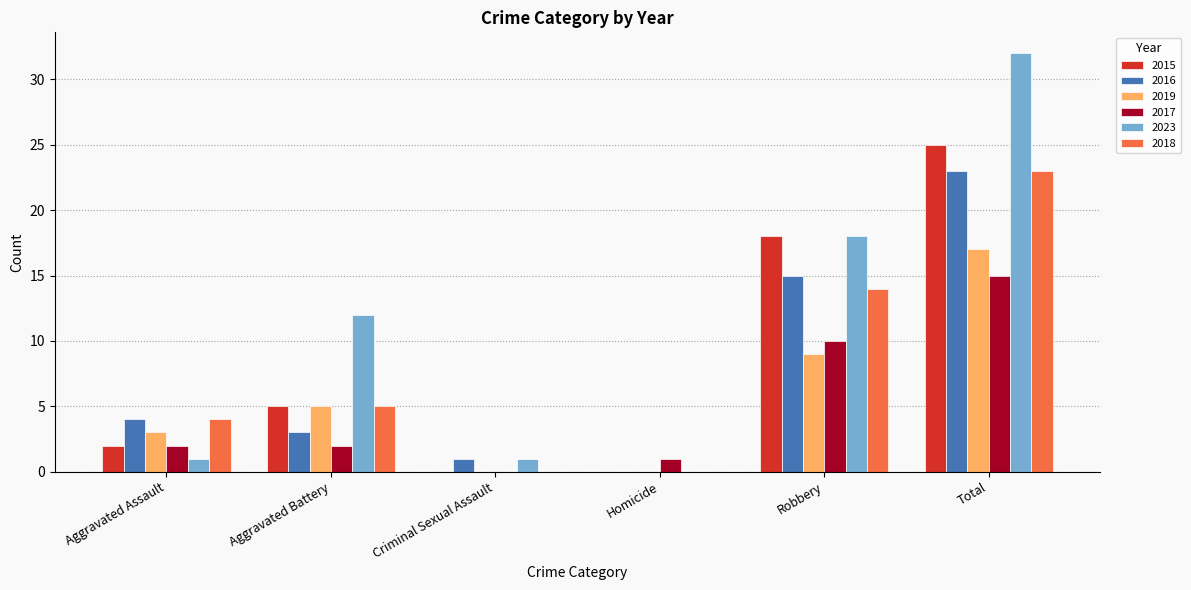

How many groups of bars are there?

6